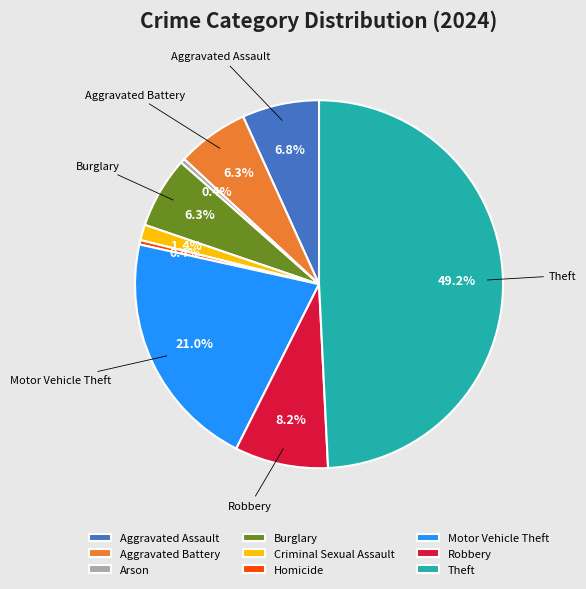

To the nearest percent, what is the average slice percentage?

11%